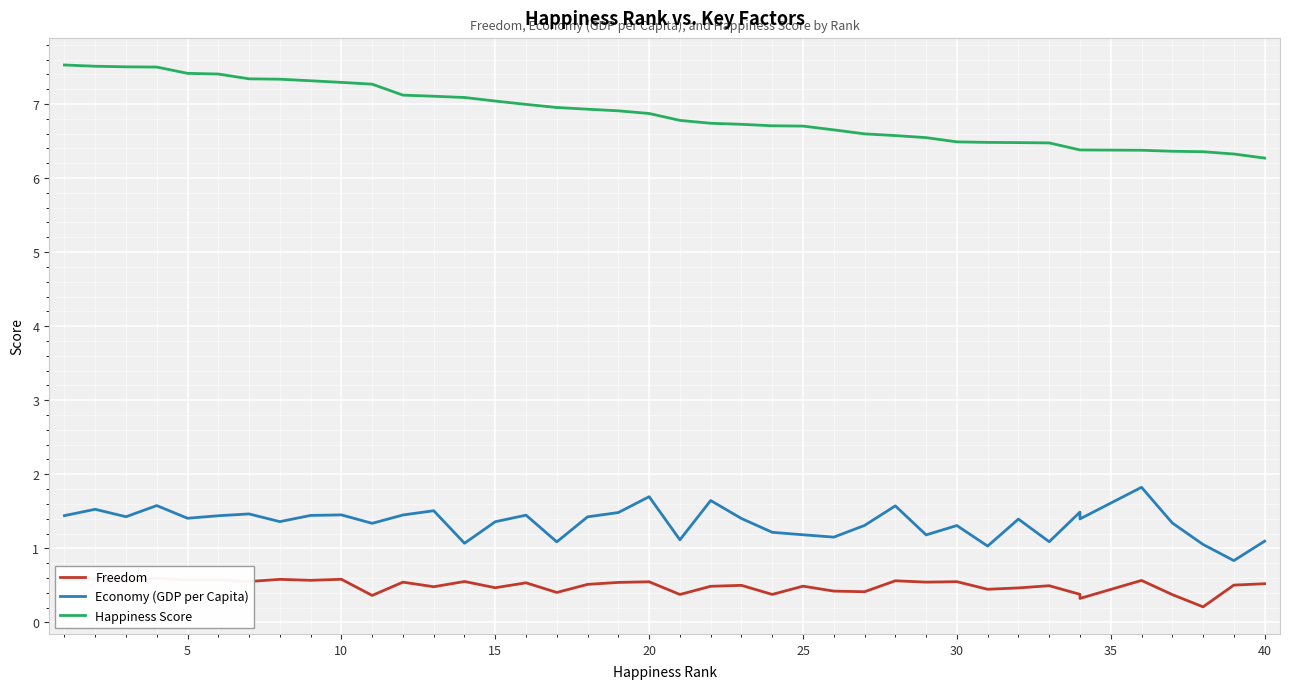

What is the difference between the maximum and minimum values in the Economy (GDP per Capita) series?

1.0